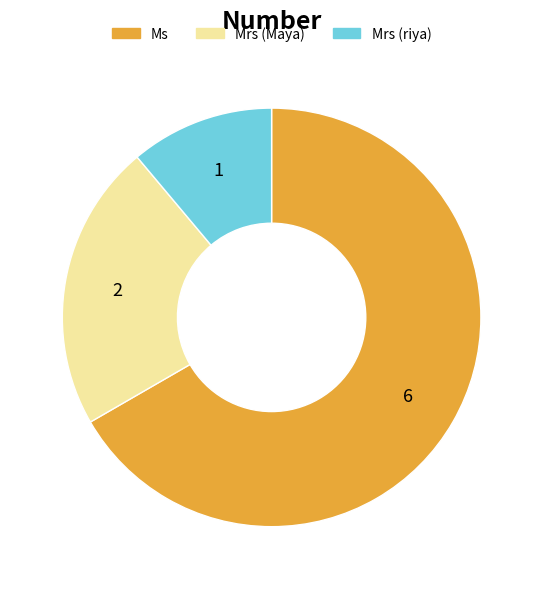

What is the ratio of the value at Ms to the value at Mrs (Maya)?

3.0